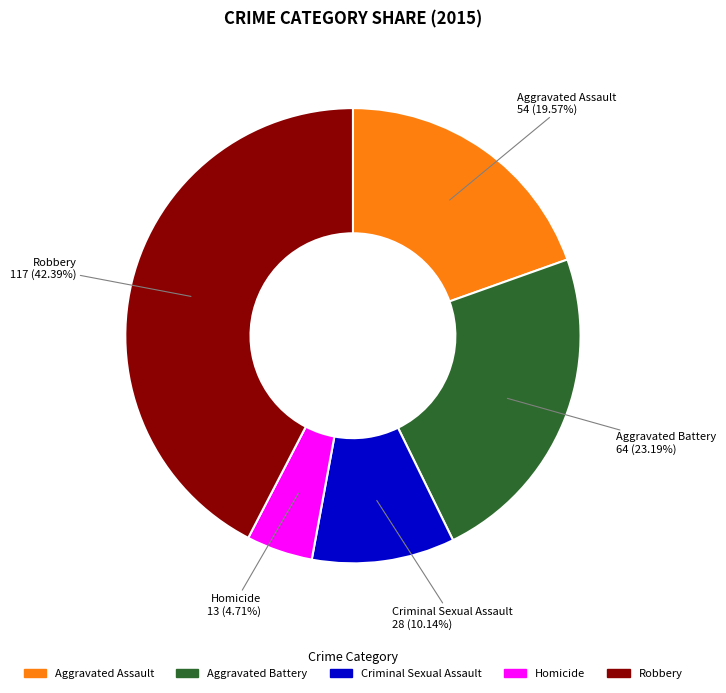

To the nearest percent, what is the difference between the largest and smallest slice percentages?

38%